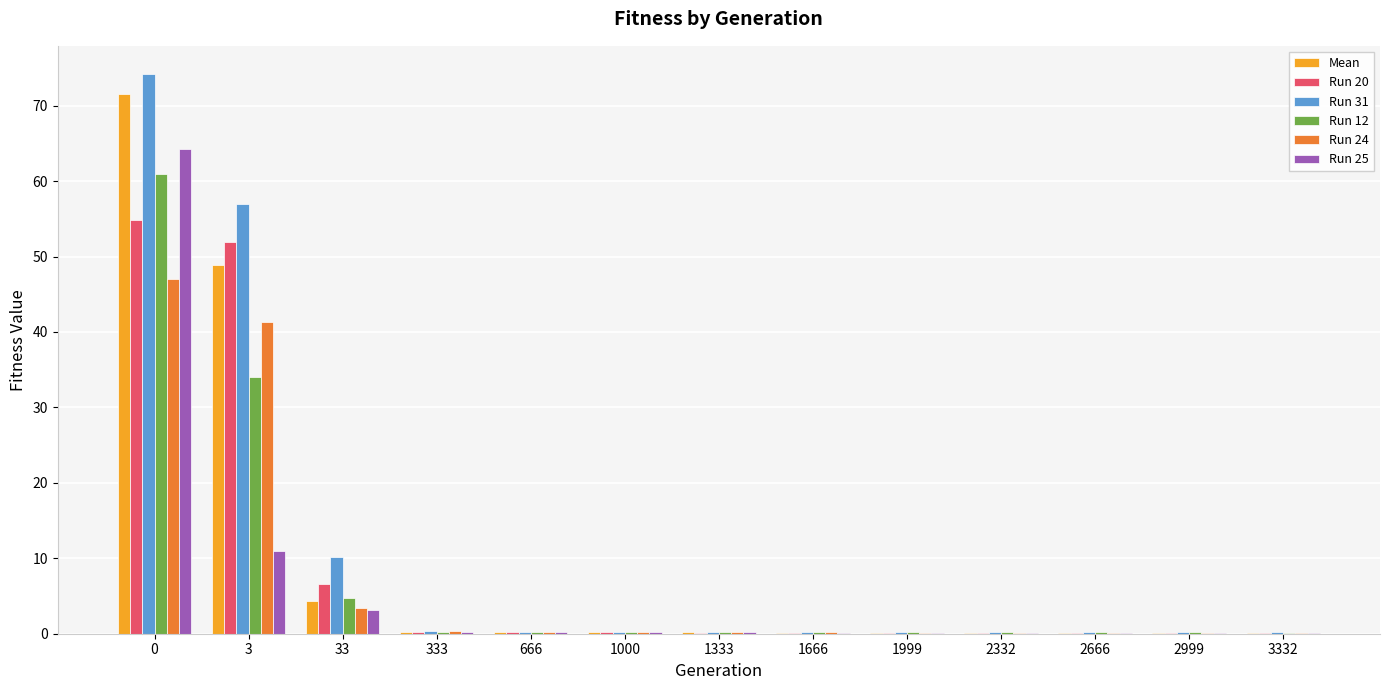

What is the maximum value shown in the chart?

74.2